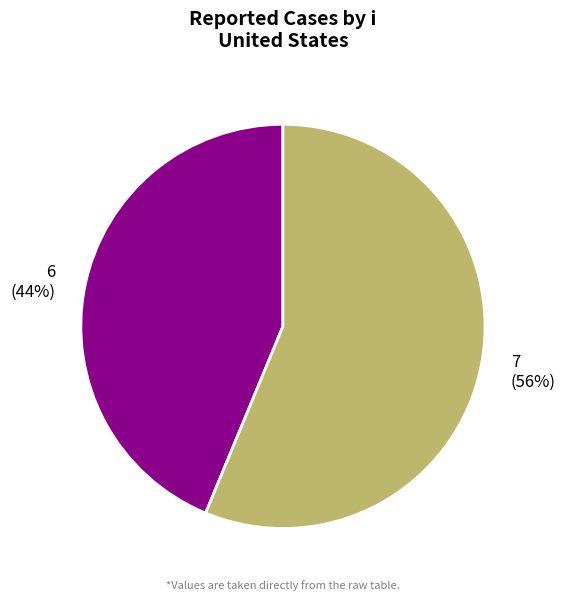

How many slices are in this pie chart?

2